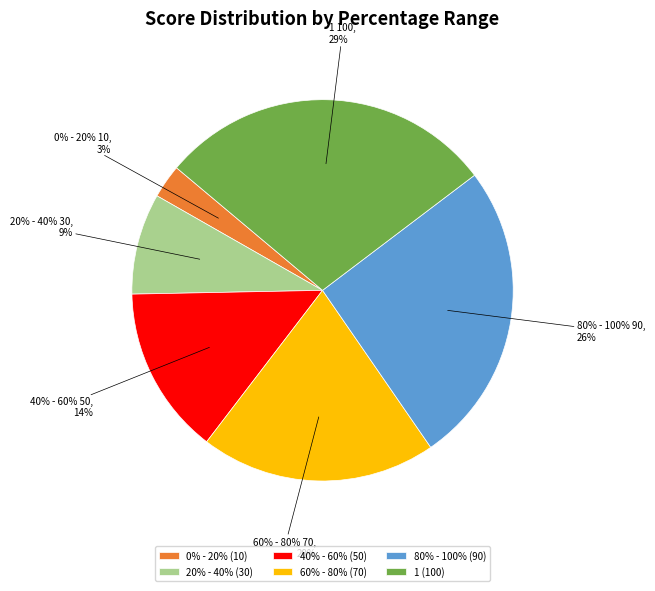

What is the ratio of the value at 40% - 60% to the value at 80% - 100%?

0.6